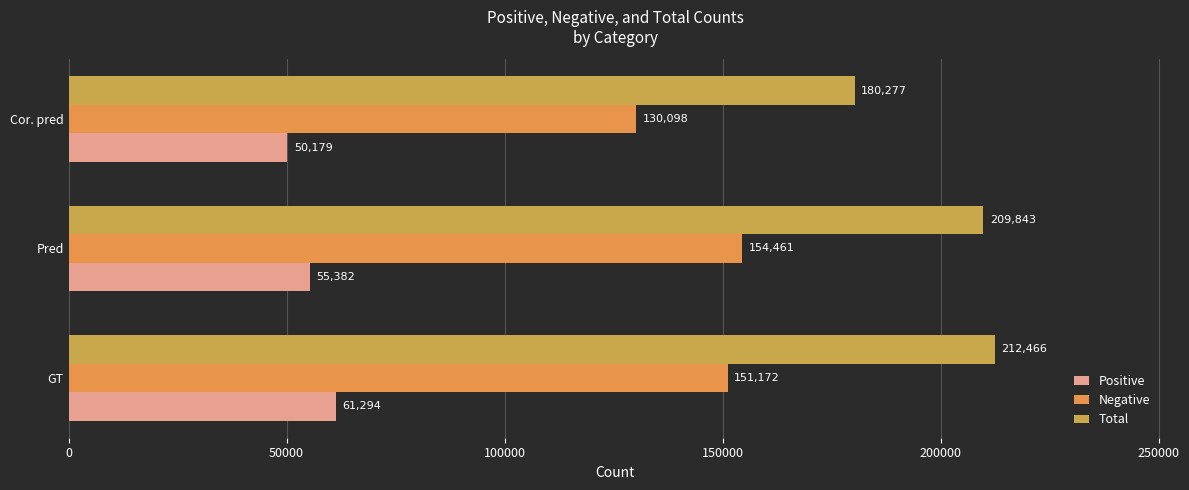

What is the value of the Positive bar at the 1st from the left?

61294